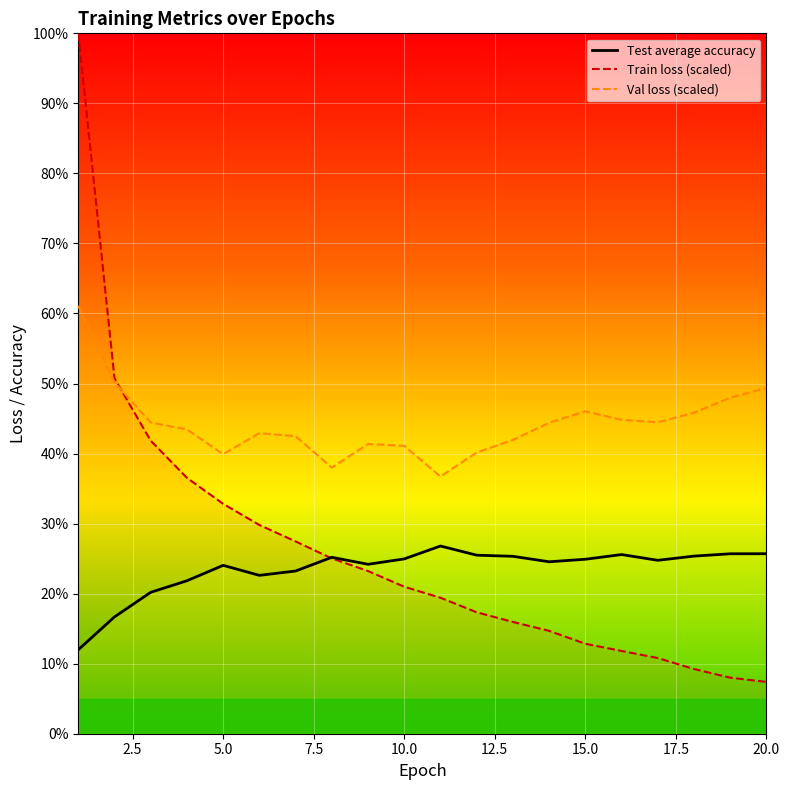

At which label is Train loss closest to 53?

2